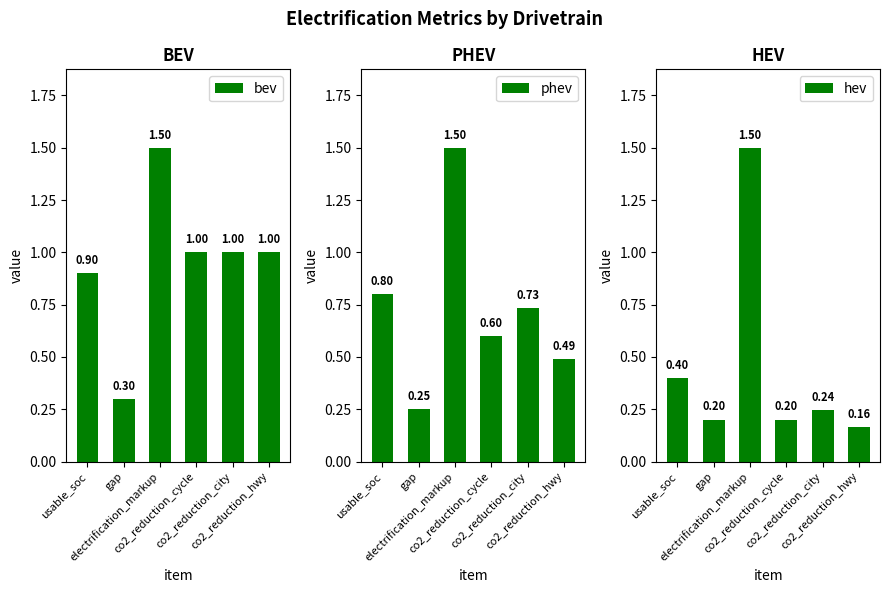

What is the total value across all series at usable_soc?

2.1